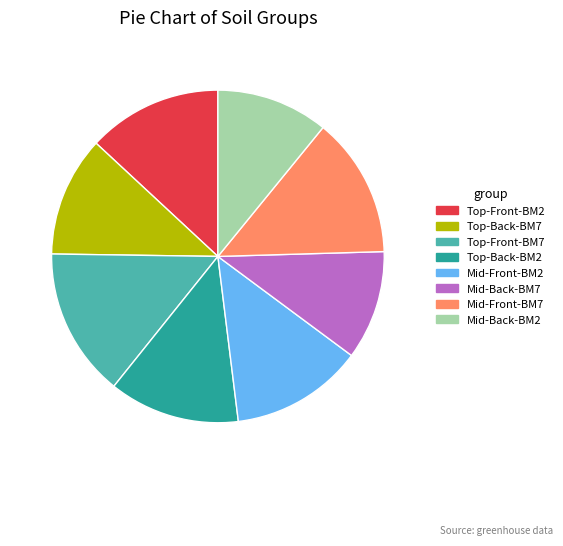

Is it true that Mid-Front-BM2 is 1% of the pie?

False